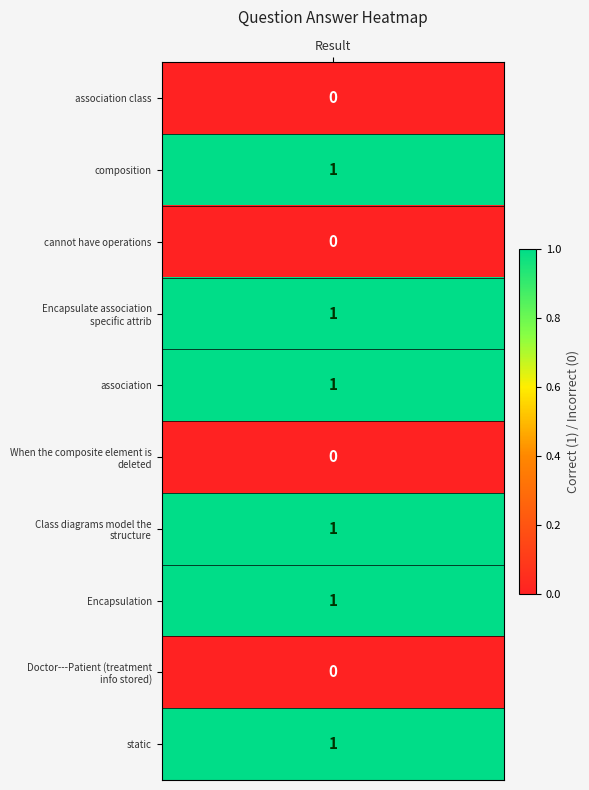

What value does the data have at 7?

1